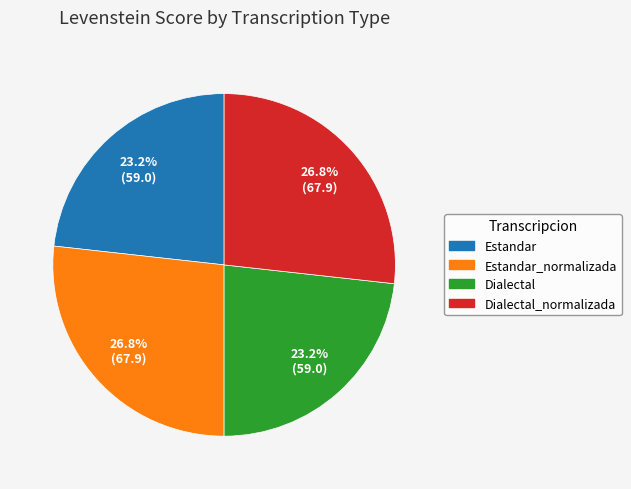

To the nearest percent, what is the difference between the largest and smallest slice percentages?

4%